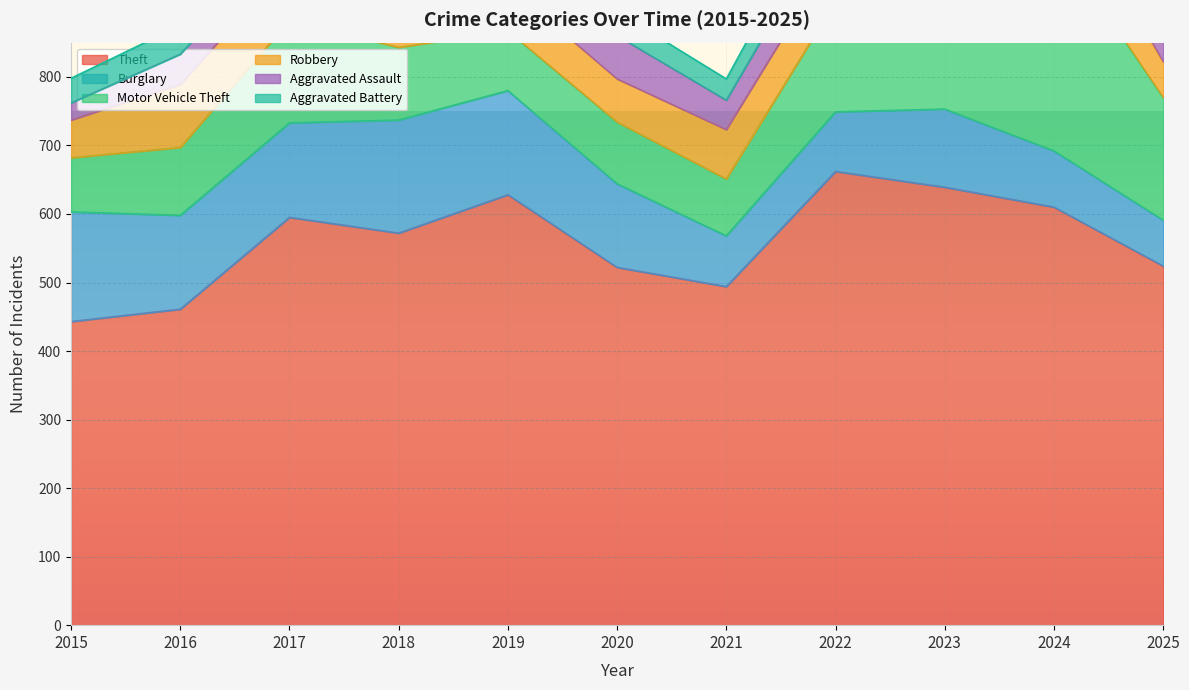

Which label corresponds to the smallest value in the chart?

2015